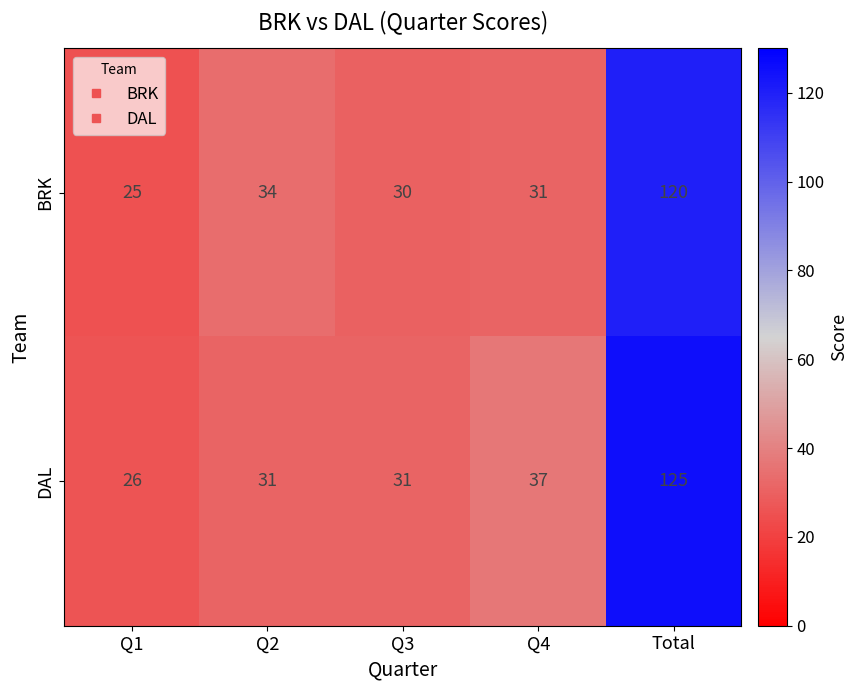

Reading left to right, what are all the values shown in this chart?

BRK: Q1=25	Q2=34	Q3=30	Q4=31	Total=120
DAL: Q1=26	Q2=31	Q3=31	Q4=37	Total=125